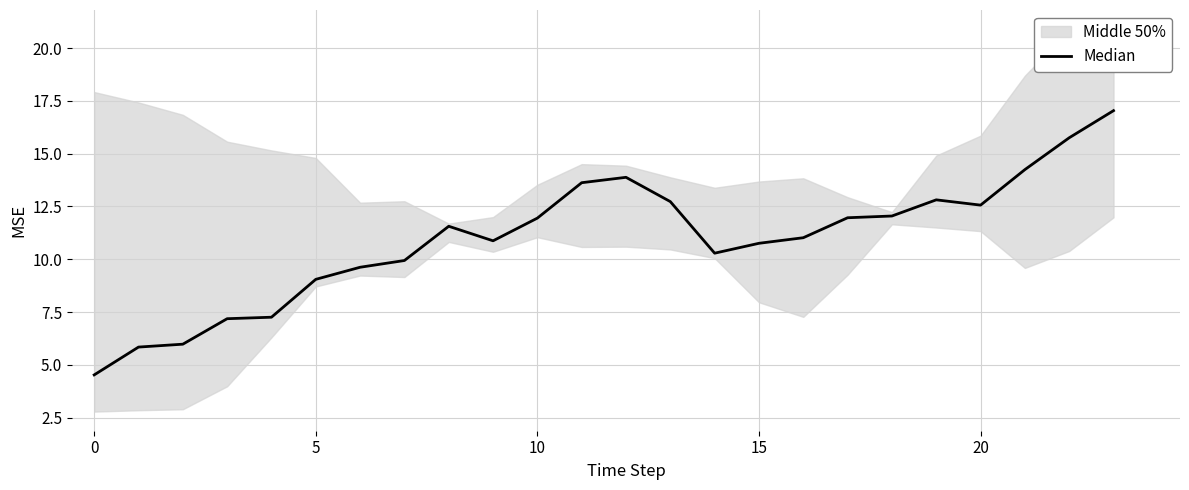

Which label corresponds to the largest value in the chart?

23